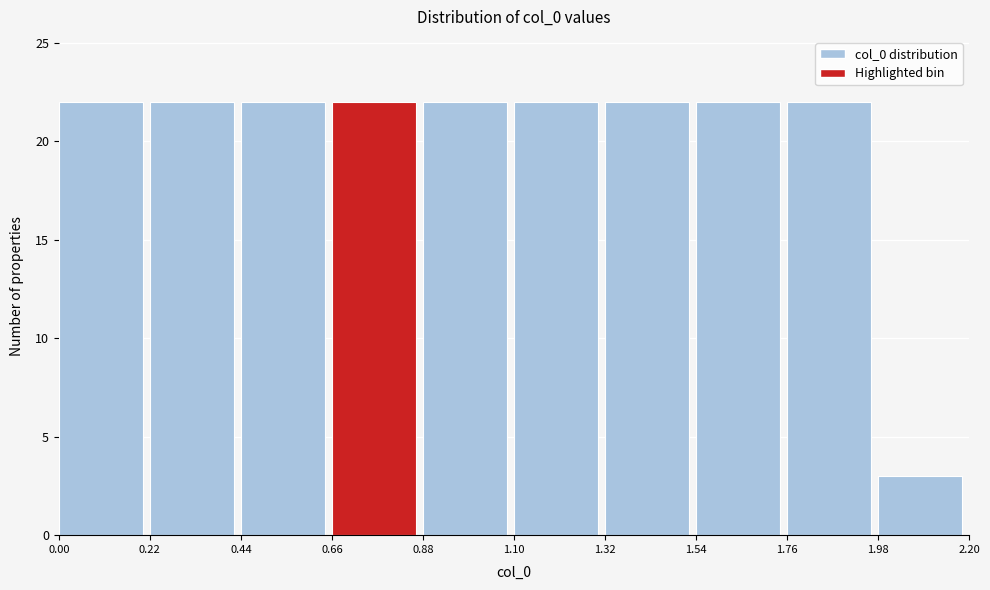

Reading left to right, transcribe this chart: for each bar, give the range it covers on the x-axis and its height. The values are not printed on the chart, so give them approximately, as read against the axis.

0.00 to 0.22: 22
0.22 to 0.44: 22
0.44 to 0.66: 22
0.66 to 0.88: 22
0.88 to 1.10: 22
1.10 to 1.32: 22
1.32 to 1.54: 22
1.54 to 1.76: 22
1.76 to 1.98: 22
1.98 to 2.20: 3